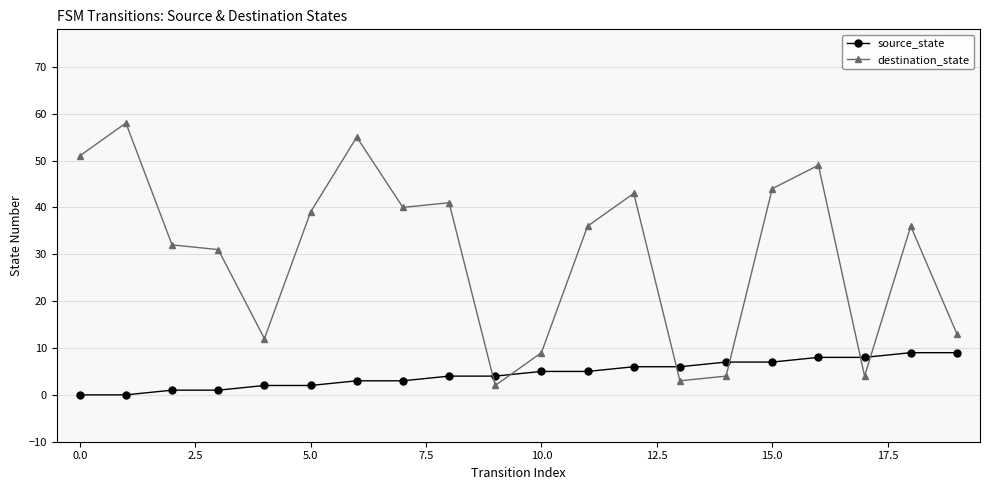

What are all the series names shown in the legend?

source_state, destination_state